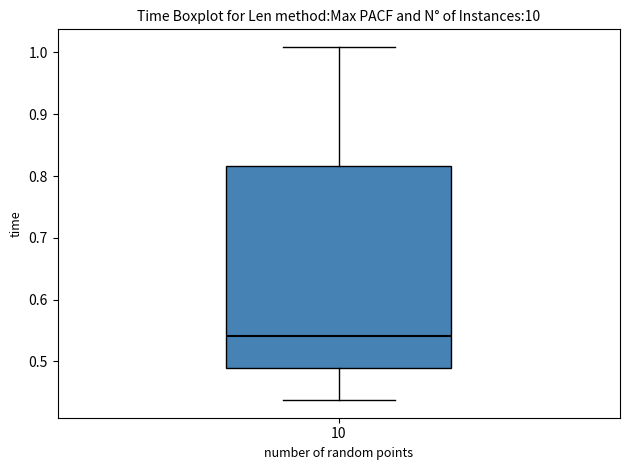

Read this box plot against the y-axis: the position of the median line, the range covered by the box, and the ends of both whiskers. The values are not printed on the chart, so give them approximately, as read against the axis.

median 0.54, box 0.49 to 0.82, whiskers 0.44 to 1.01